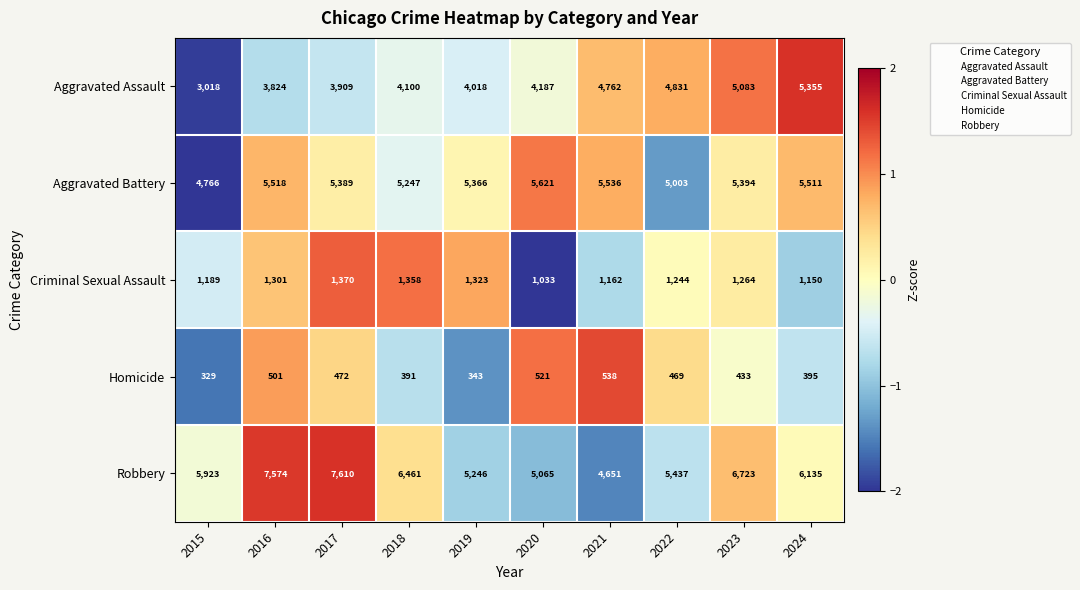

The value of Aggravated Assault at 2017 is 6991. True or false?

False